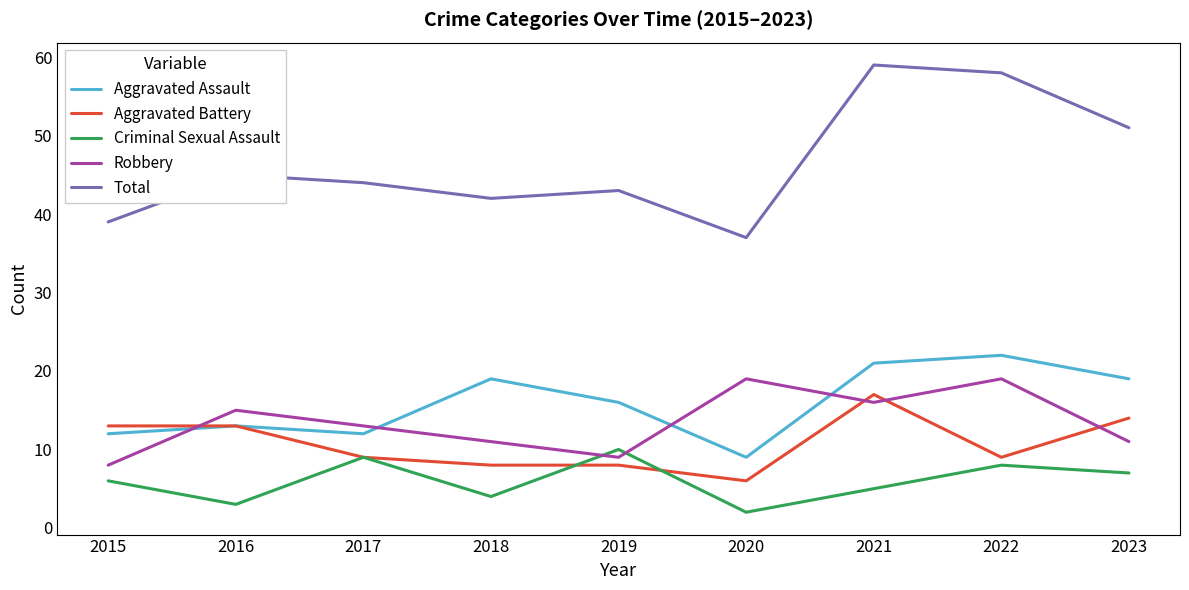

What is the difference between the highest and lowest values at 2021?

54